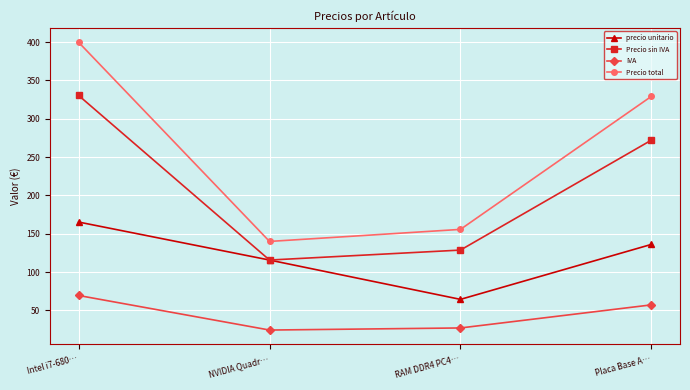

At which category is the sum across all series the highest?

Intel i7-680…